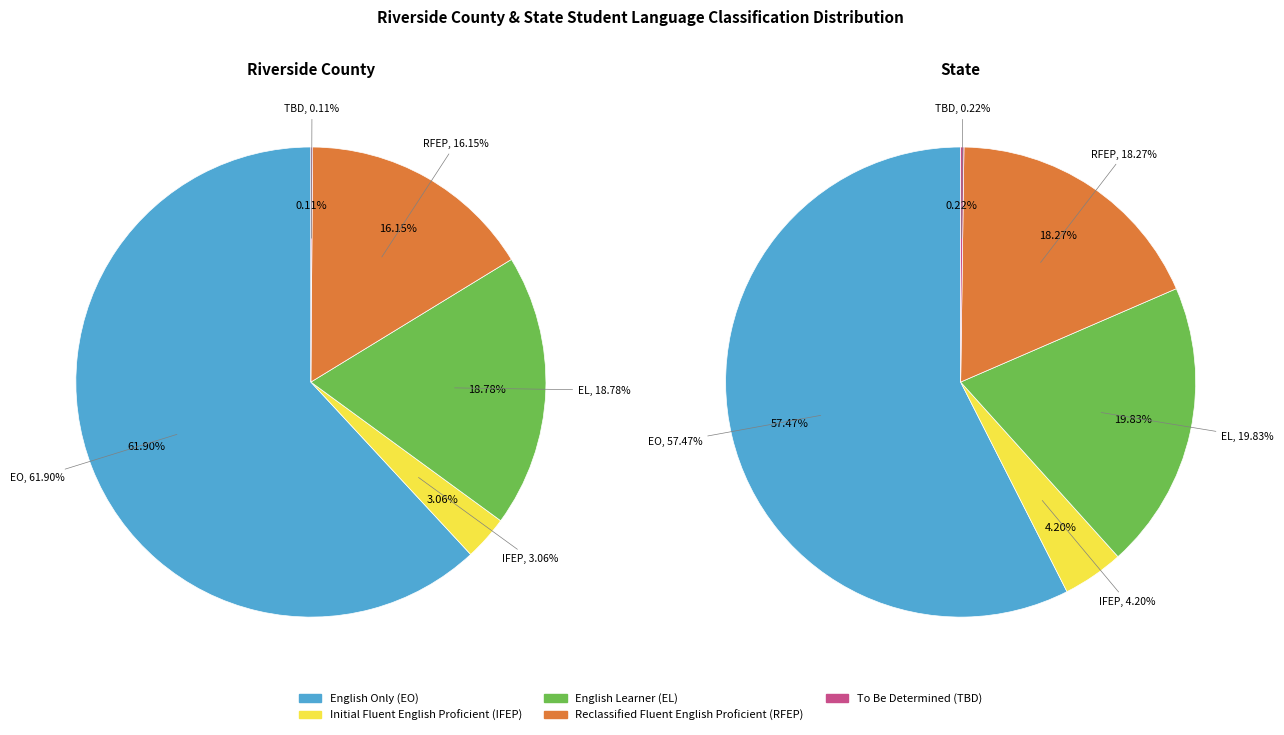

The Reclassified Fluent English Proficient (RFEP) slice represents 30% of the pie. True or false?

False